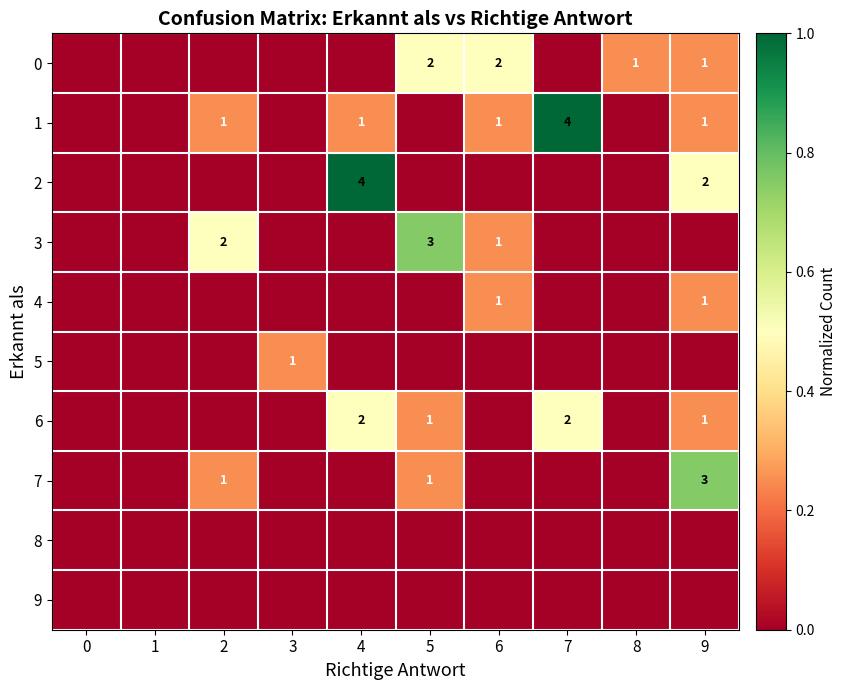

True or false: 7 has a value of 1 at 2.

True